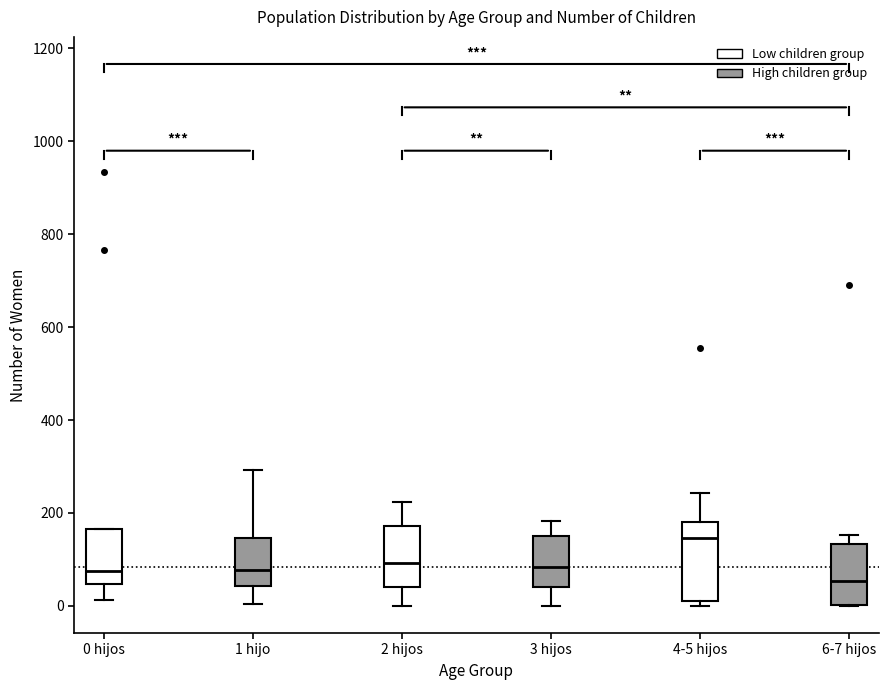

Which box has the highest median line?

4-5 hijos